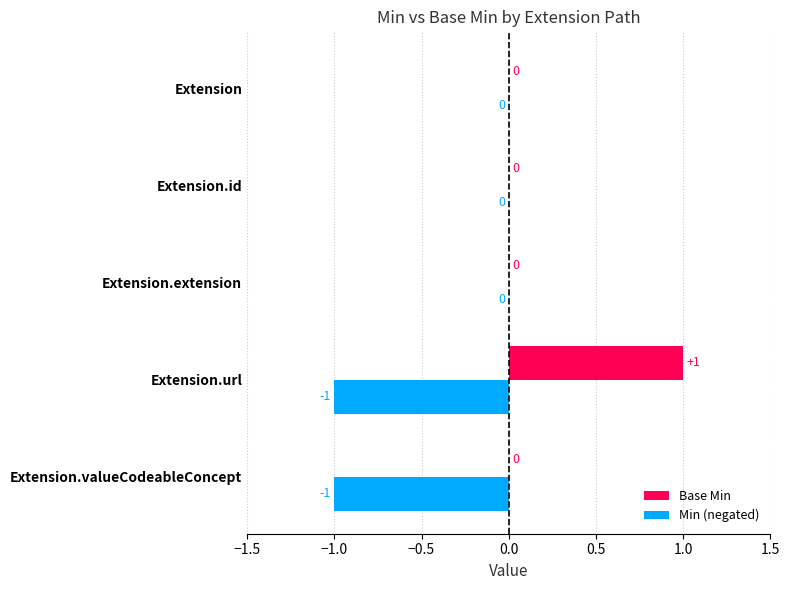

Which series has the largest total across all categories?

Base Min